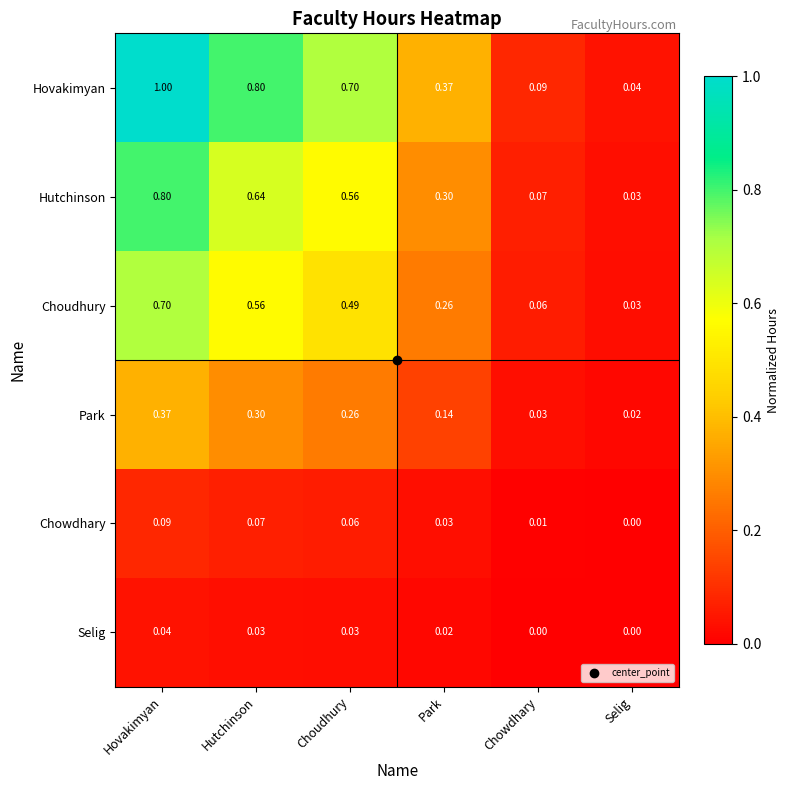

At Chowdhary, list the series in order from largest to smallest.

Hovakimyan, Hutchinson, Choudhury, Park, Chowdhary, Selig